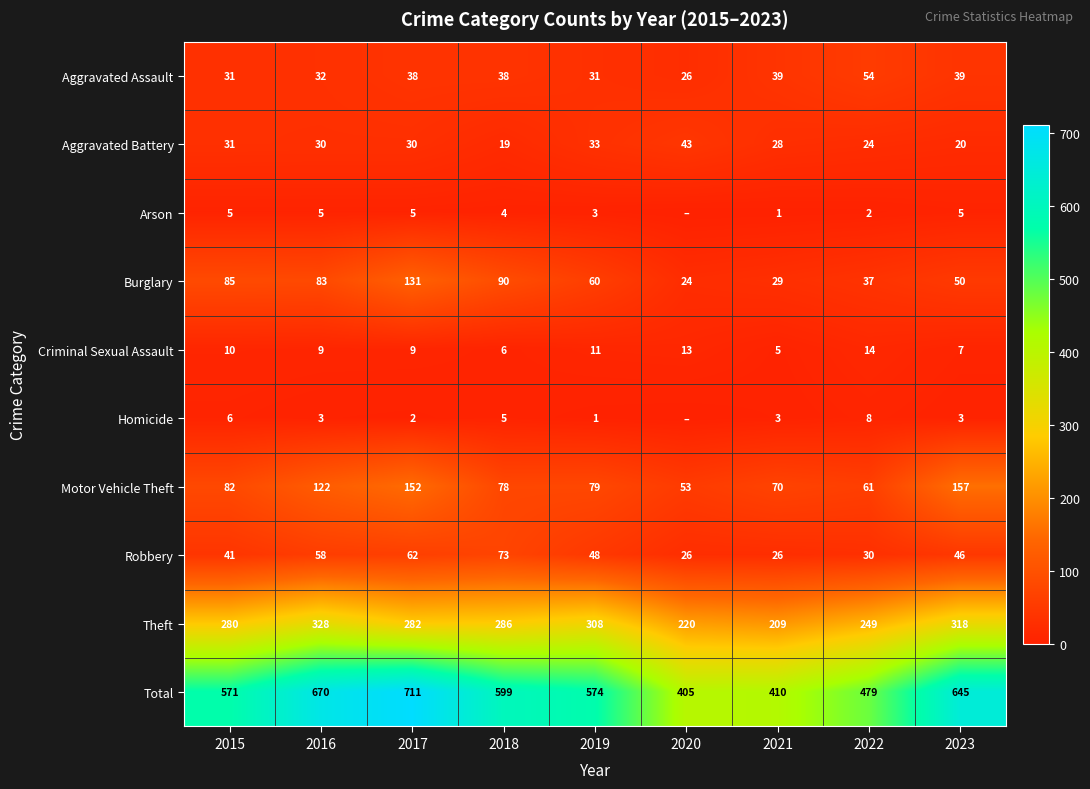

At 2021, list the series in order from smallest to largest.

Arson, Homicide, Criminal Sexual Assault, Robbery, Aggravated Battery, Burglary, Aggravated Assault, Motor Vehicle Theft, Theft, Total